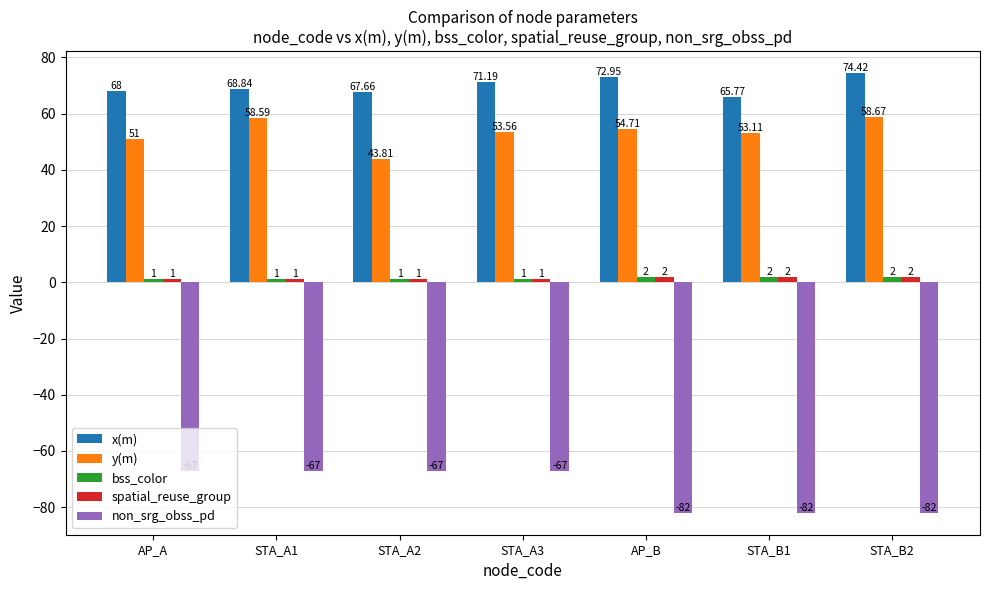

What position from the left is STA_A1?

2